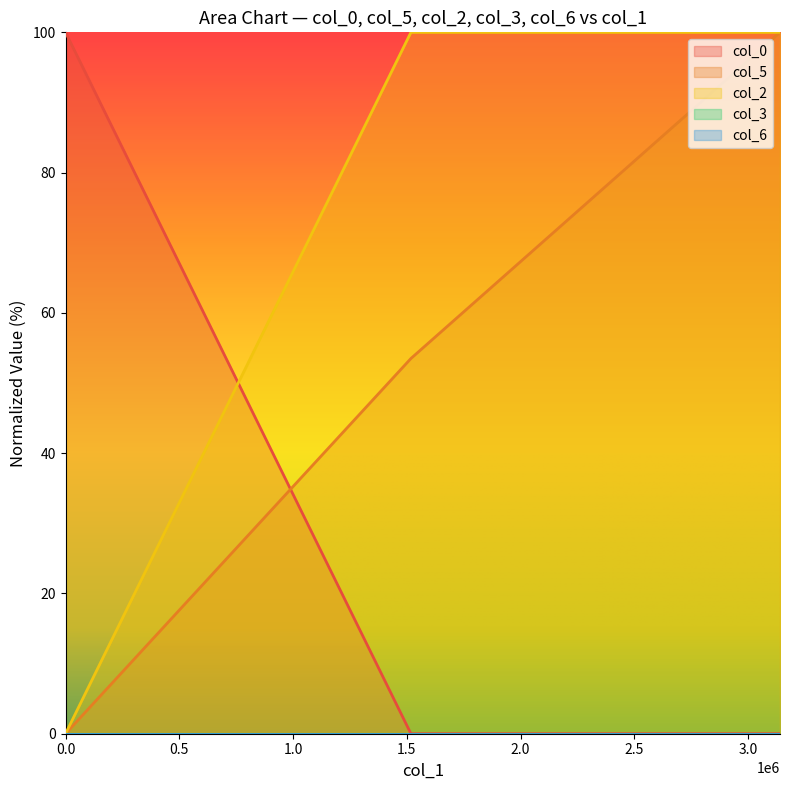

What is the average value of the col_0 series?

33.3